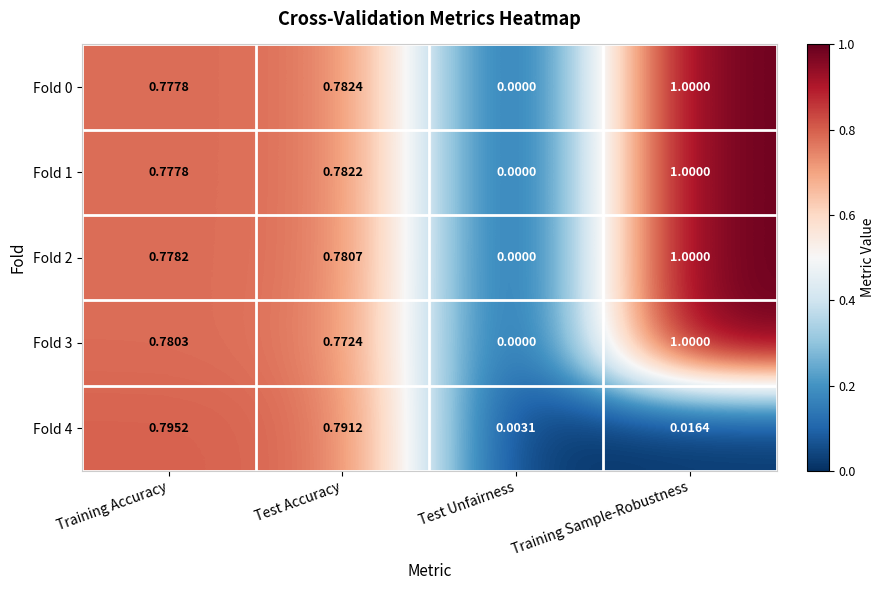

At which label is Fold 2 closest to 0?

Test Unfairness